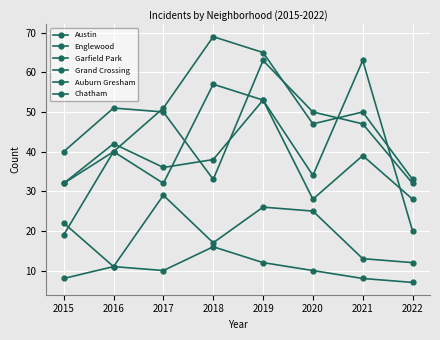

At how many categories does at least one series exceed 57?

3